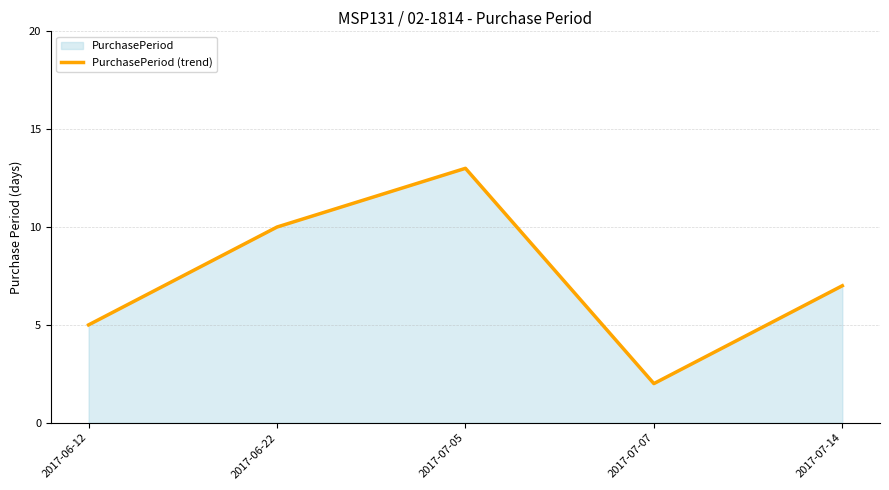

Does the chart have visible grid lines?

Yes